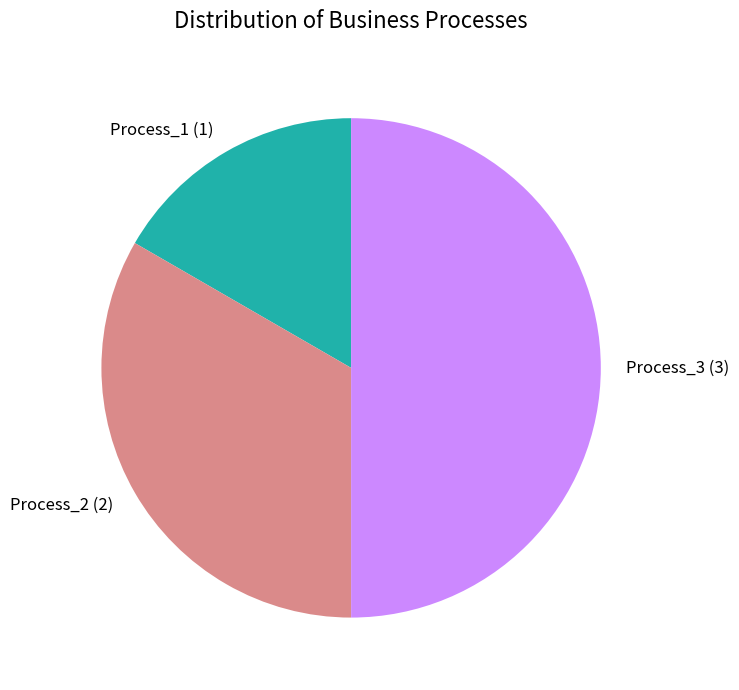

Which category has the biggest portion of the pie?

Process_3